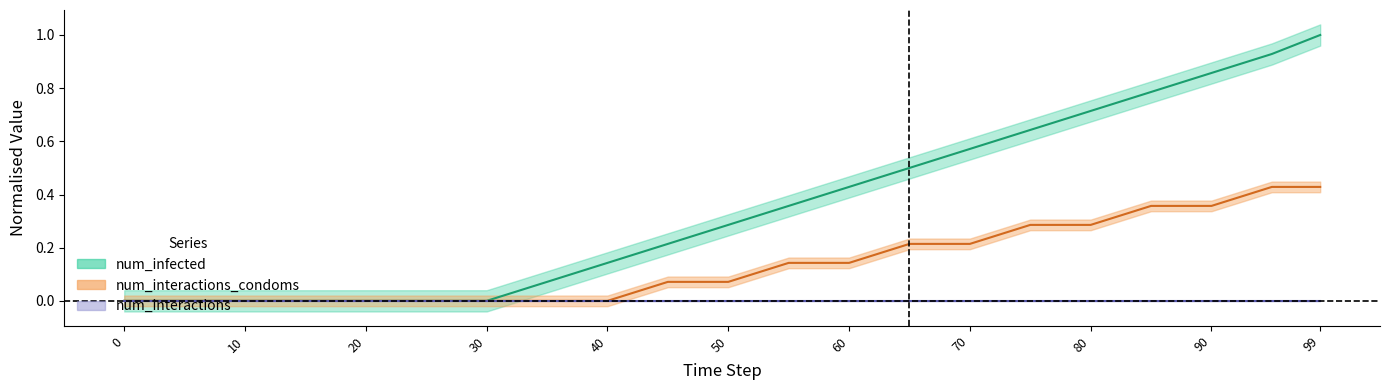

List the labels in order of num_interactions_condoms value, largest first.

95, 99, 85, 90, 75, 80, 65, 70, 55, 60, 45, 50, 0, 5, 10, 15, 20, 25, 30, 35, 40